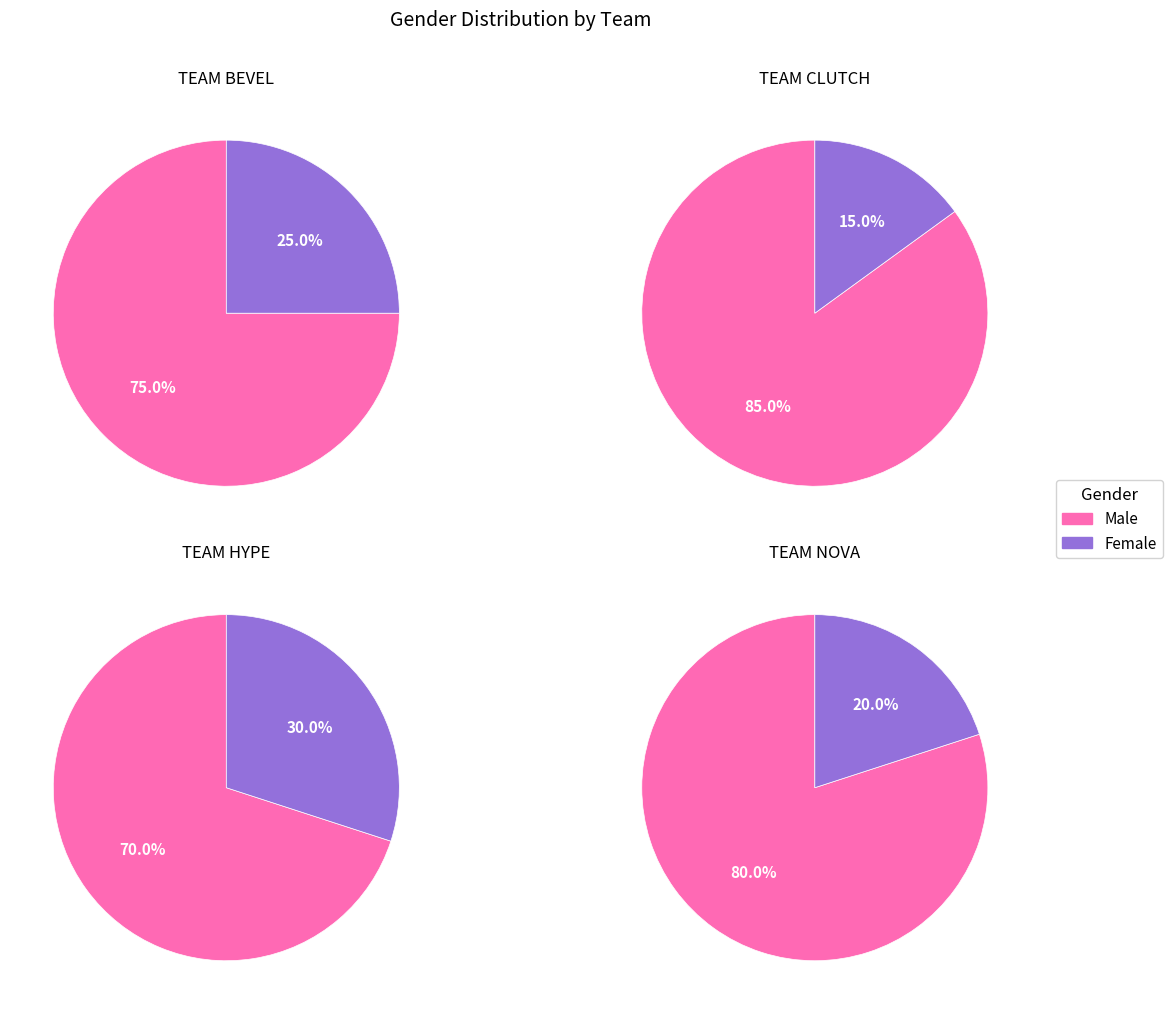

Do Male and Female together represent more than half of the pie?

Yes